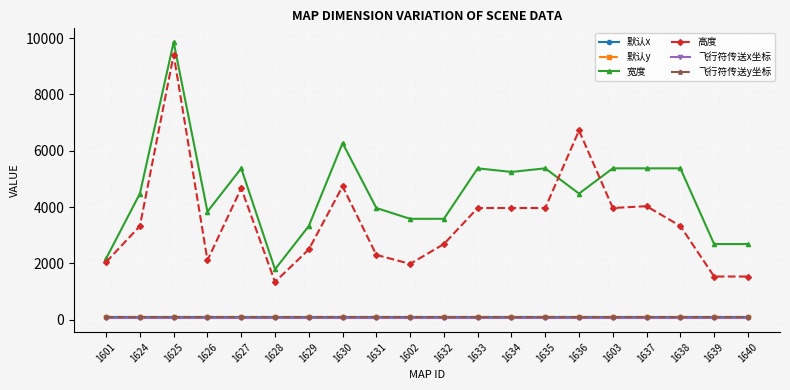

How many lines are shown in the chart?

6